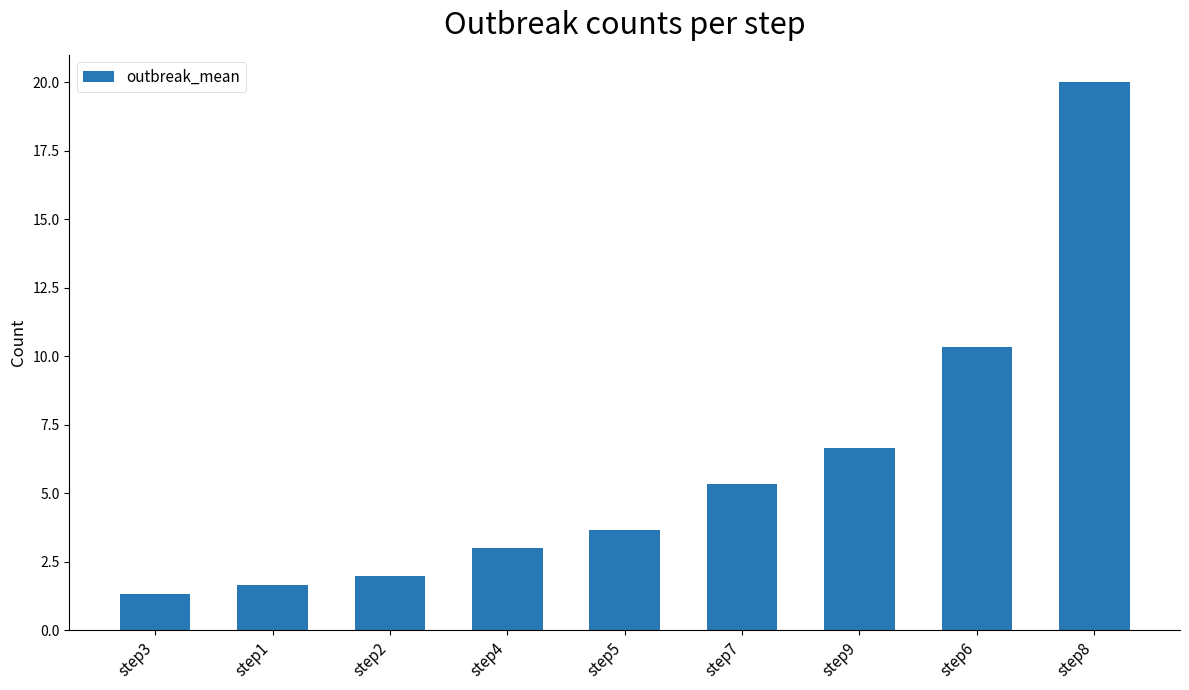

List the labels in order of value, largest first.

step8, step6, step9, step7, step5, step4, step2, step1, step3